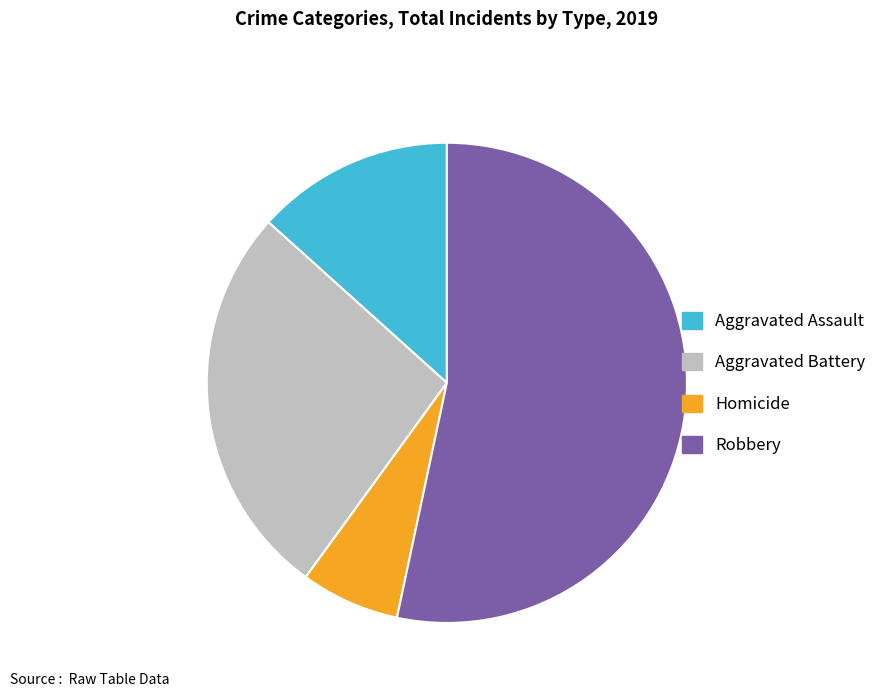

Is there any slice that represents more than half of the pie?

Yes